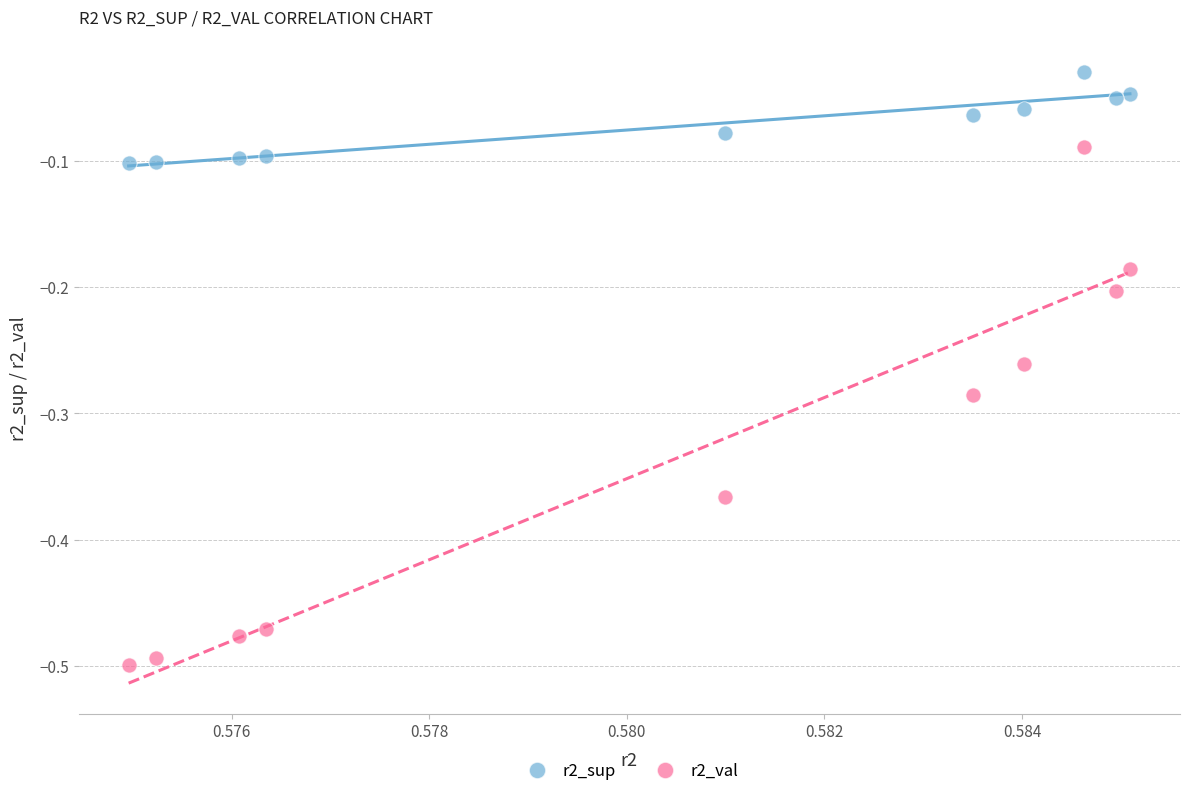

Across all data points, what is the range of Y values (max minus min)?

0.5